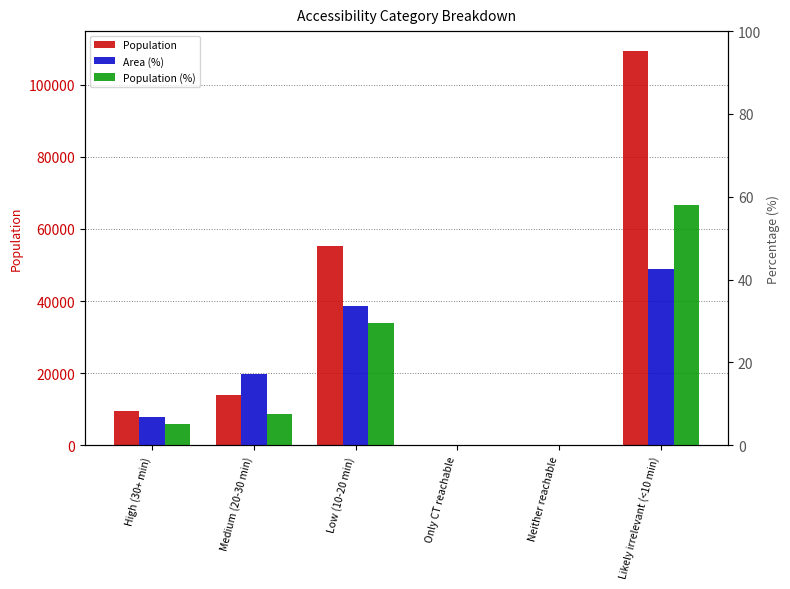

What is the spread (max minus min) of values at Neither reachable?

2.0